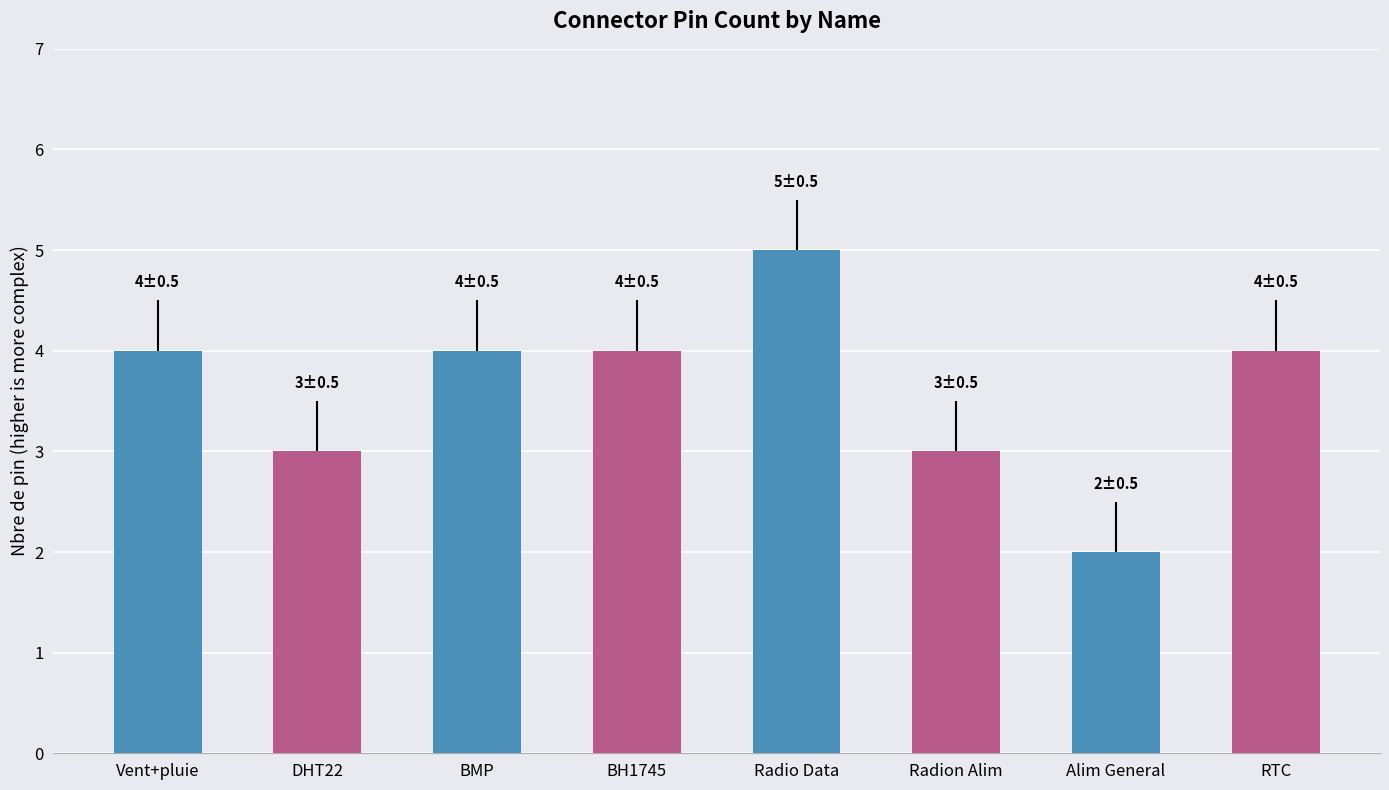

Which category has the lowest value across all series?

Alim General